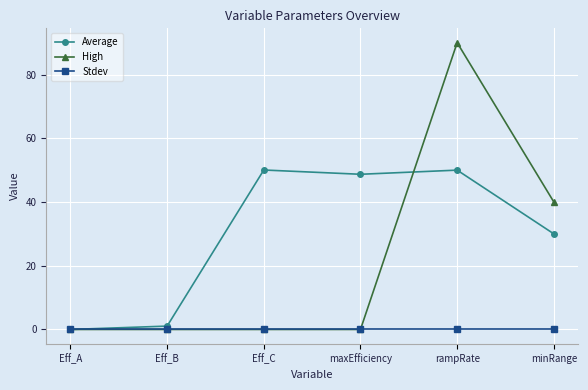

What is the label of the 2nd point from the left?

Eff_B